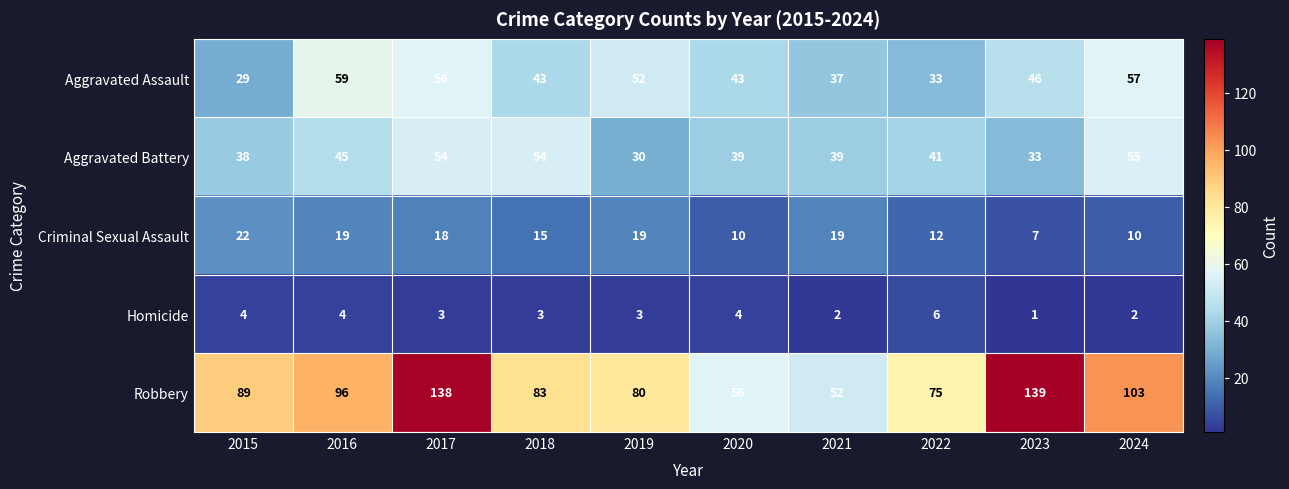

At which category is the sum across all series the highest?

2017